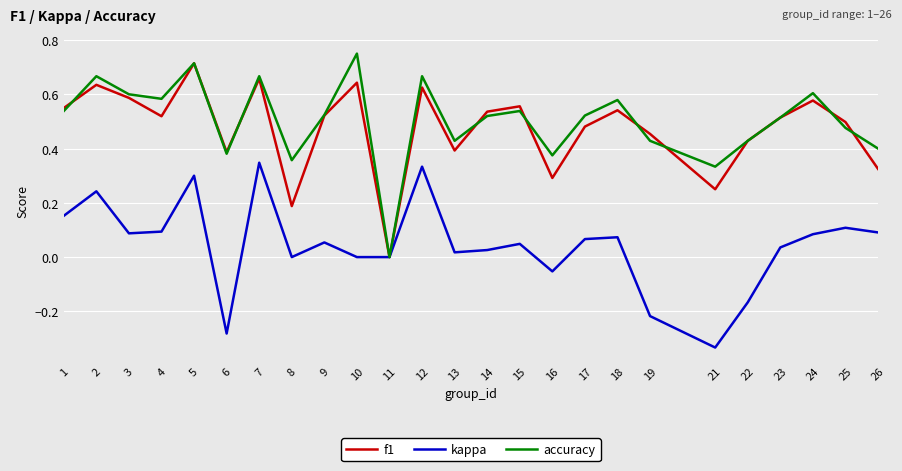

Which series changed the most between 11 and 24?

accuracy